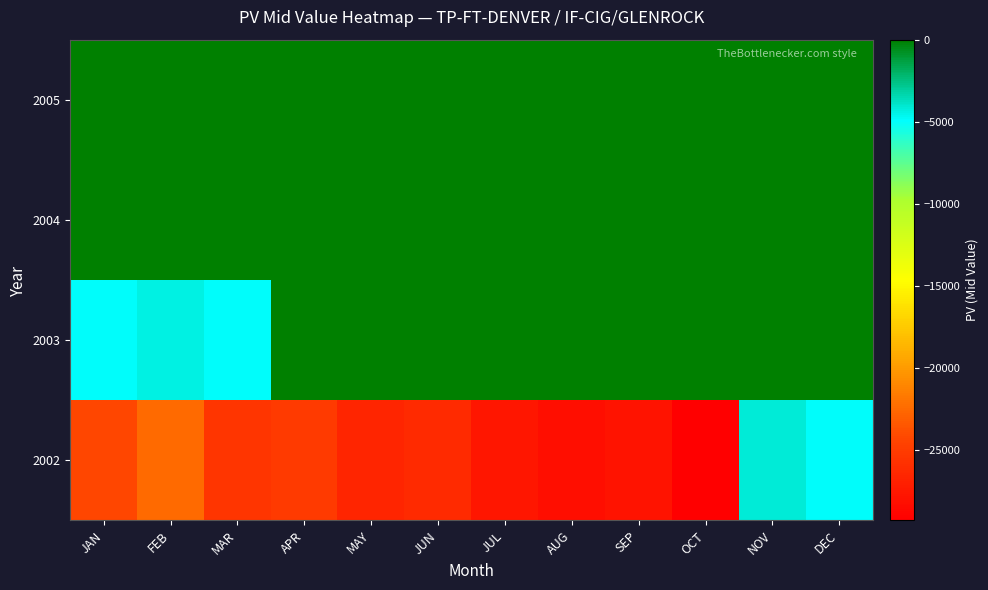

Rank the series by their maximum value, from highest to lowest.

2003, 2004, 2005, 2002